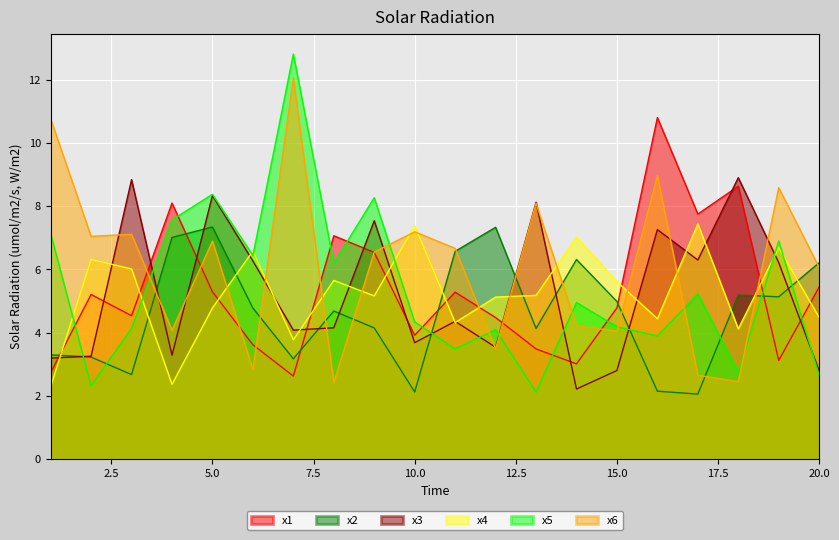

Where is the first local minimum for x6?

2